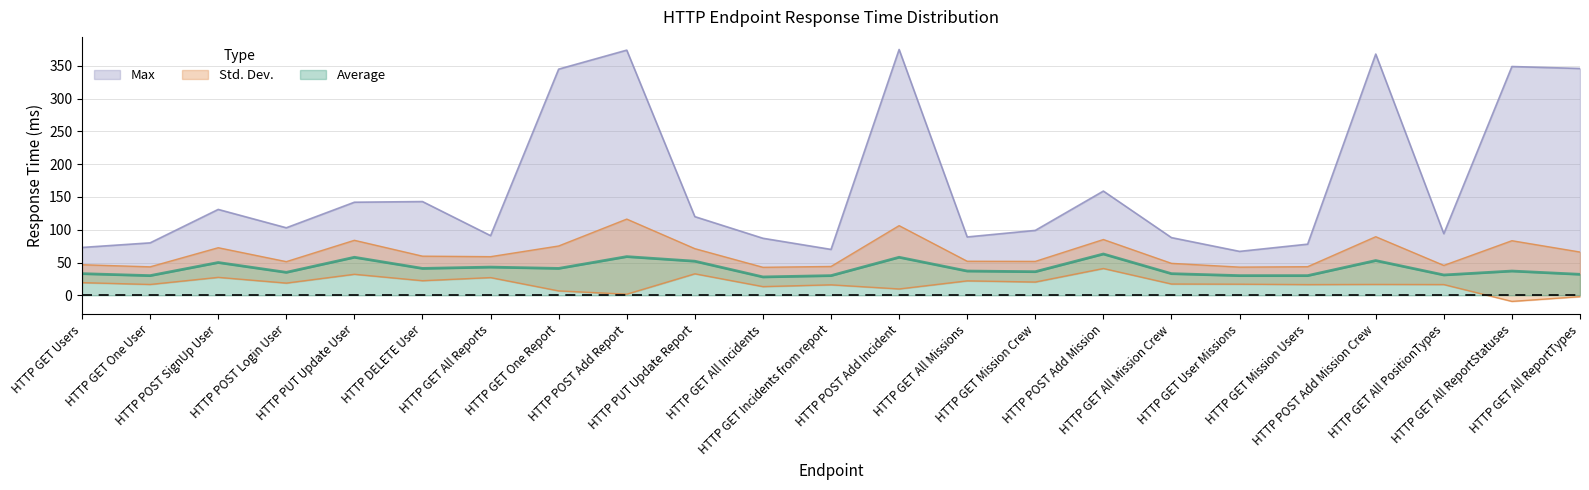

At which category does Average reach its first local peak?

HTTP POST SignUp User